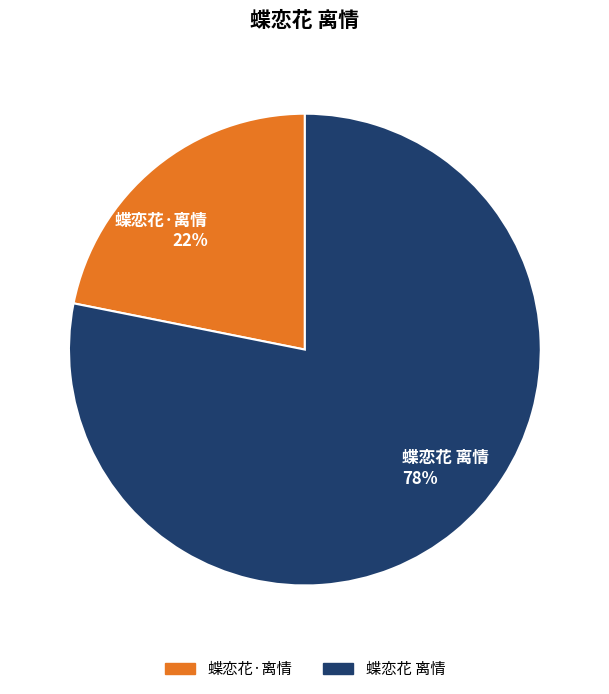

Is the sum of 蝶恋花 离情 78% and 蝶恋花·离情 22% greater than half?

Yes